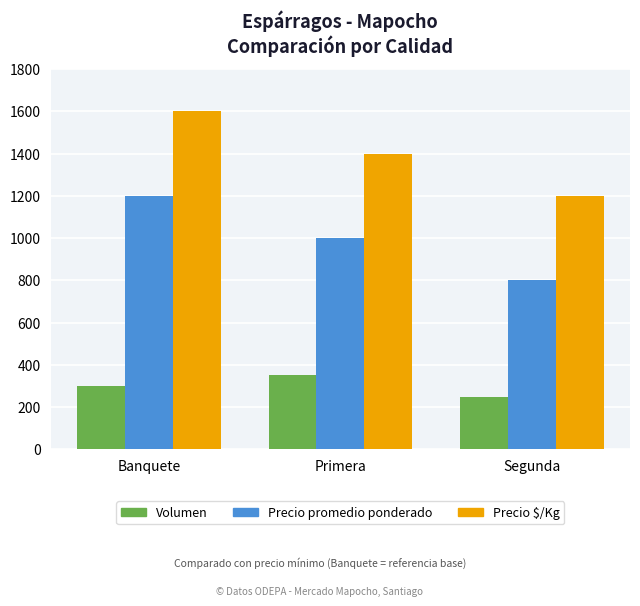

Rank the series by their maximum value, from highest to lowest.

Precio $/Kg, Precio promedio ponderado, Volumen